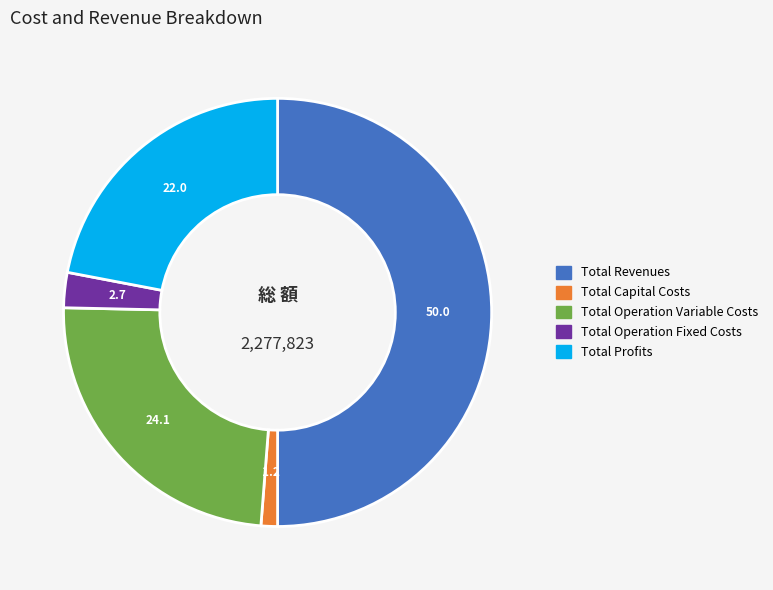

What is the smallest slice in the pie chart?

Total Capital Costs